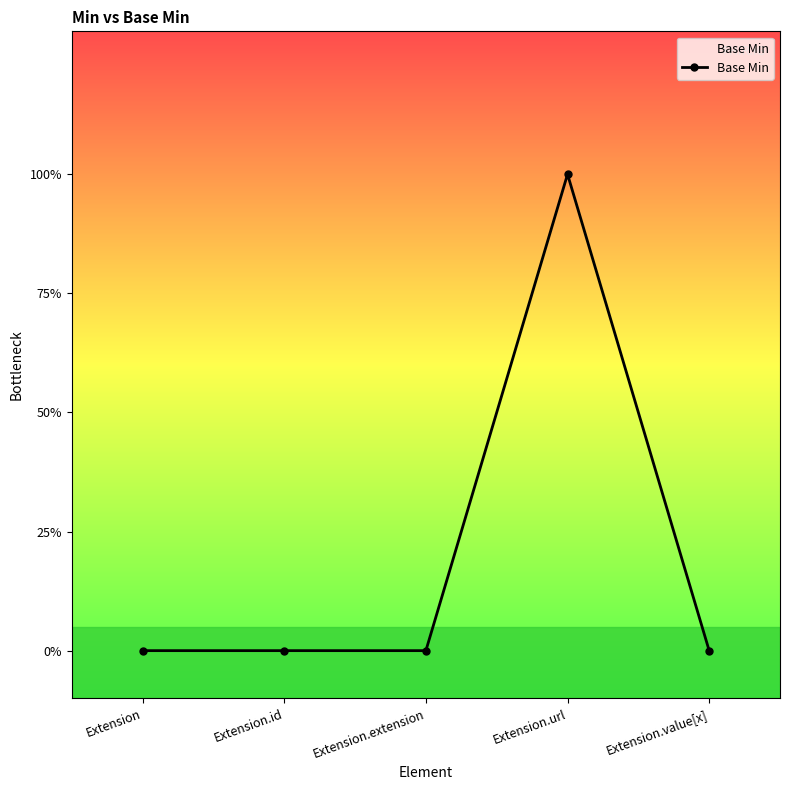

Is this an area chart (filled region under the line)?

Yes